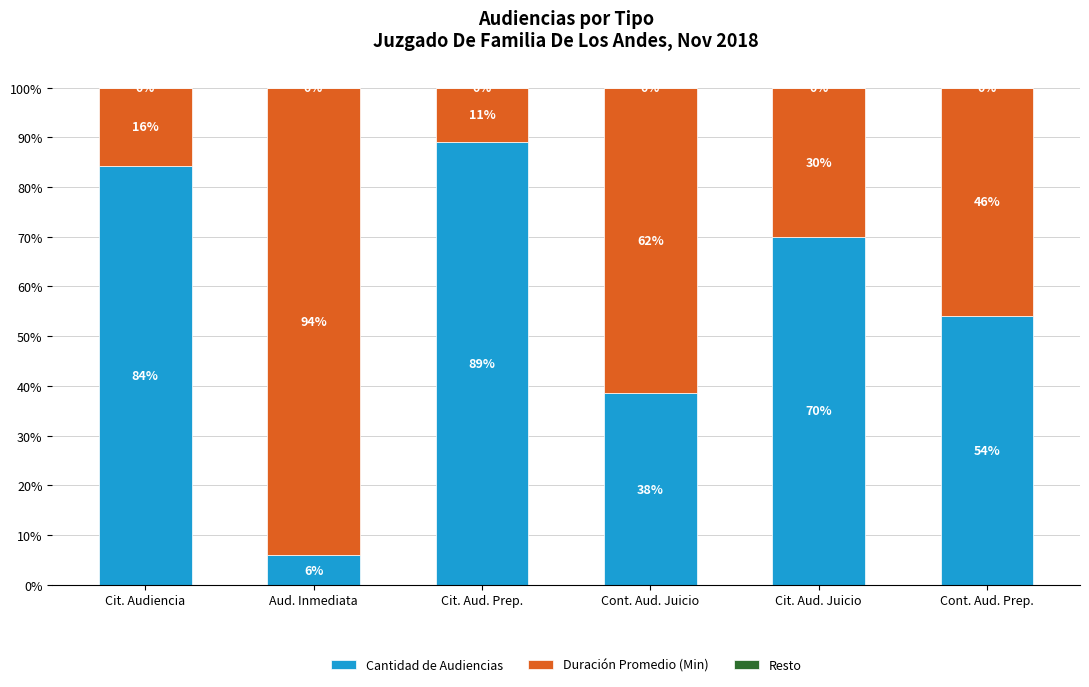

What is the total value across all series at Cit. Aud. Juicio?

100.0